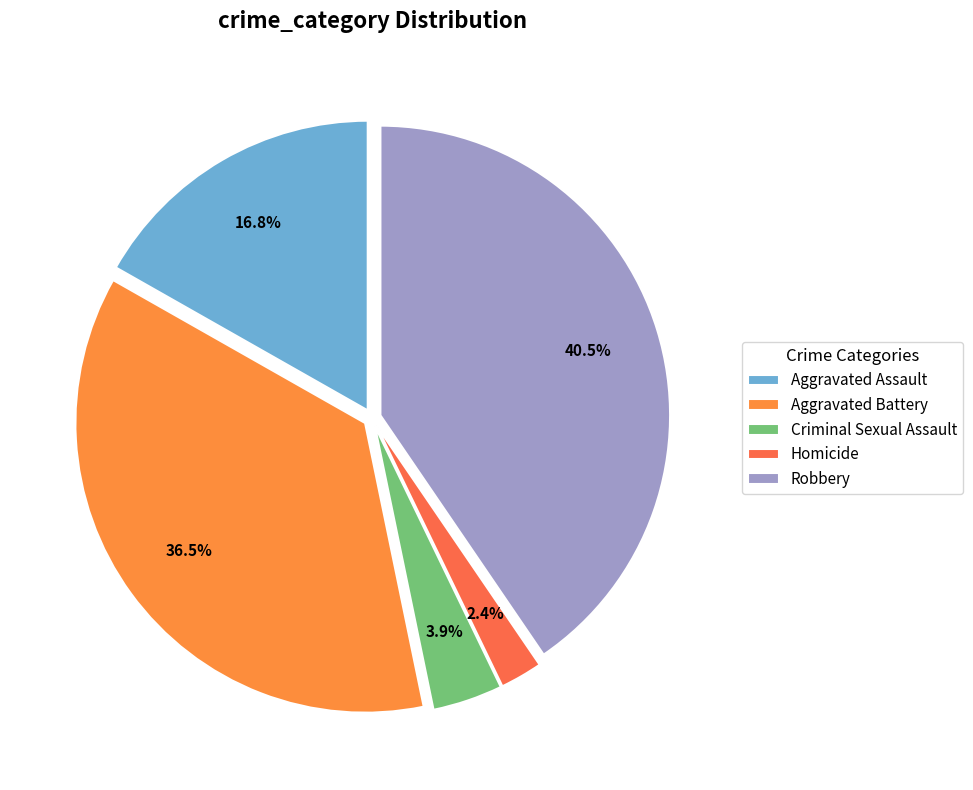

Between Robbery and Aggravated Battery, which is larger?

Robbery